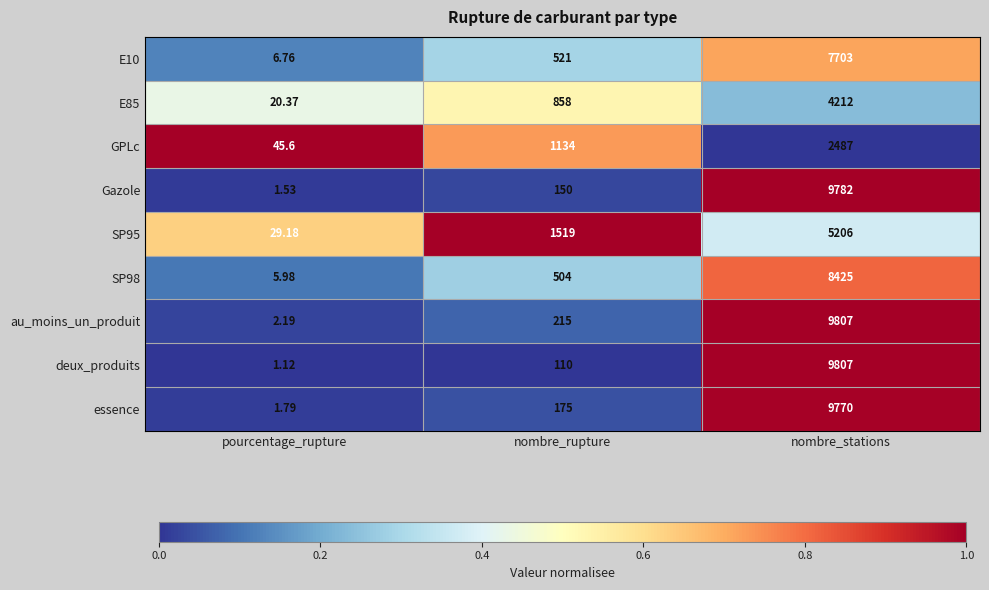

Which category has the highest value in the Gazole series?

nombre_stations